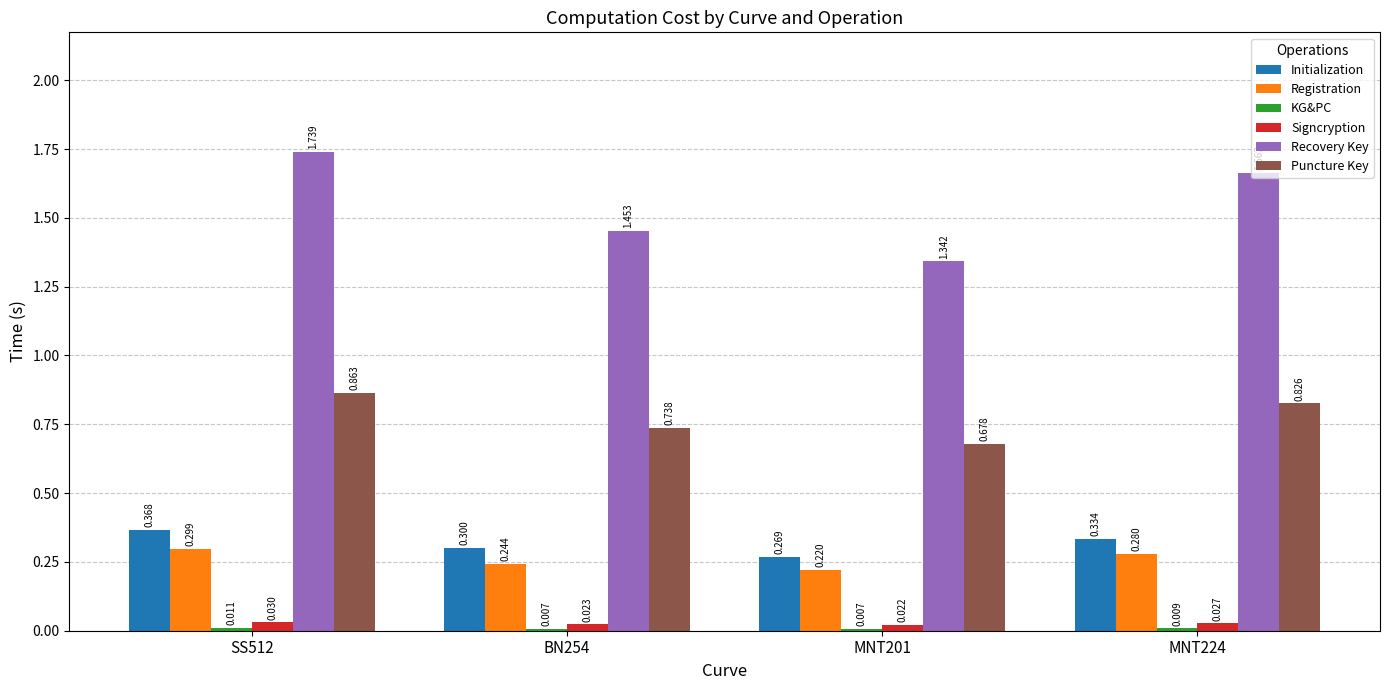

How many groups of bars are there?

4